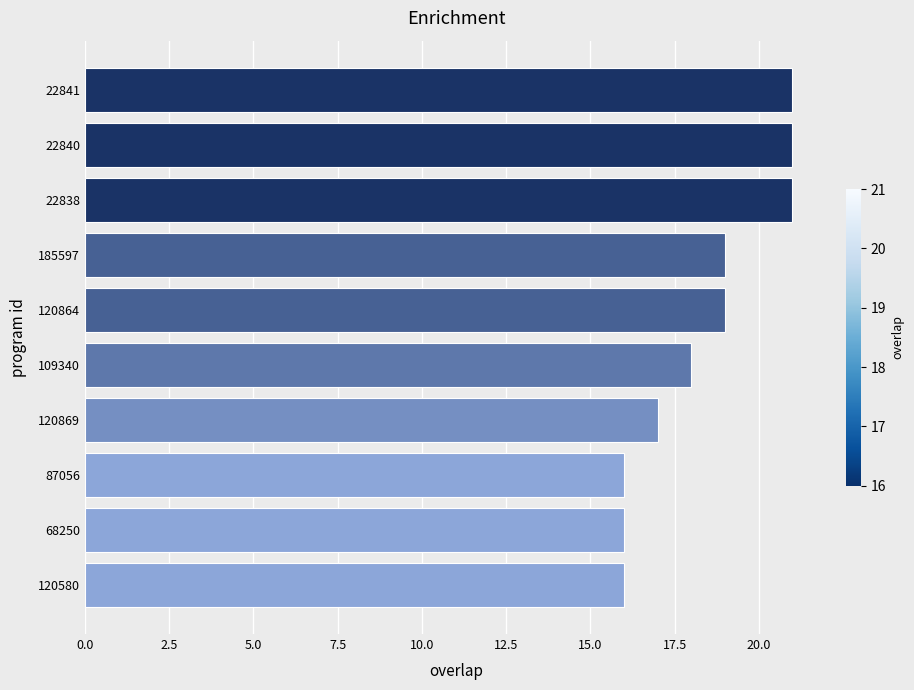

What is the greatest value displayed?

21